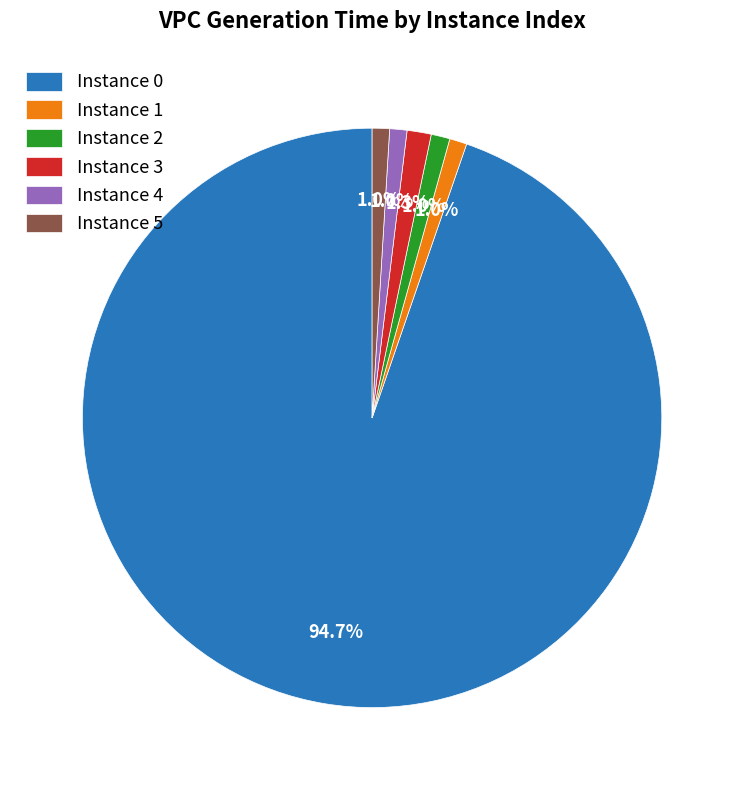

Approximately how many times larger is the value at Instance 1 compared to Instance 5?

1.0